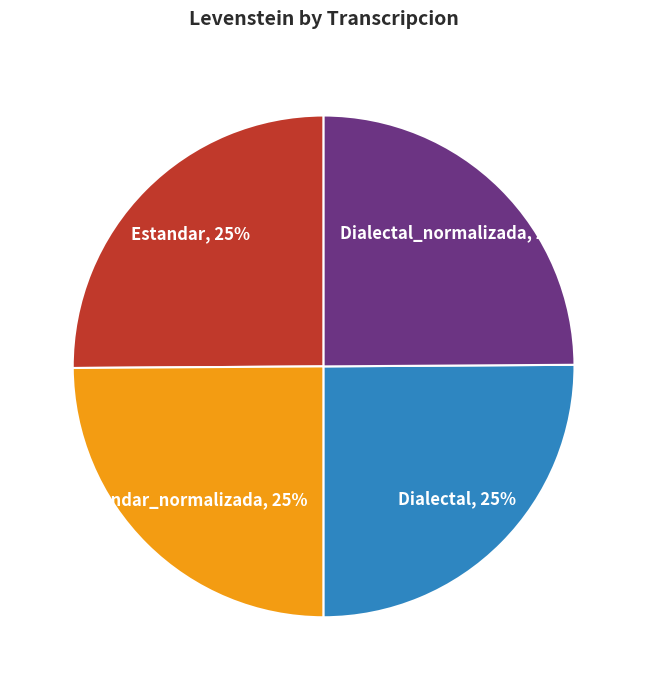

What is the ratio of the value at Estandar to the value at Estandar_normalizada?

1.0